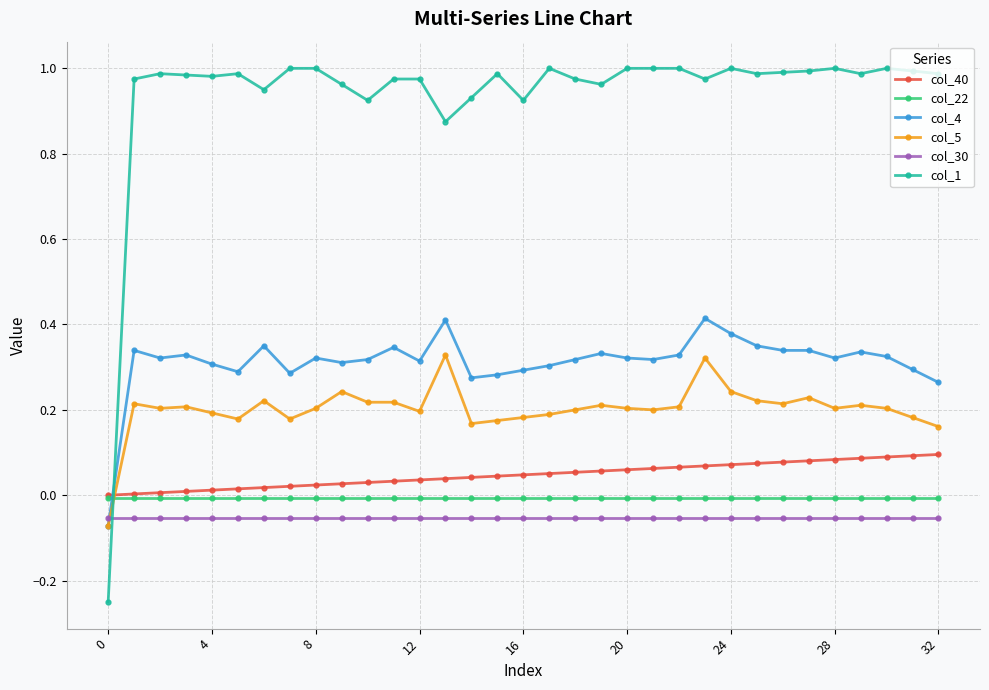

How many lines are shown in the chart?

6